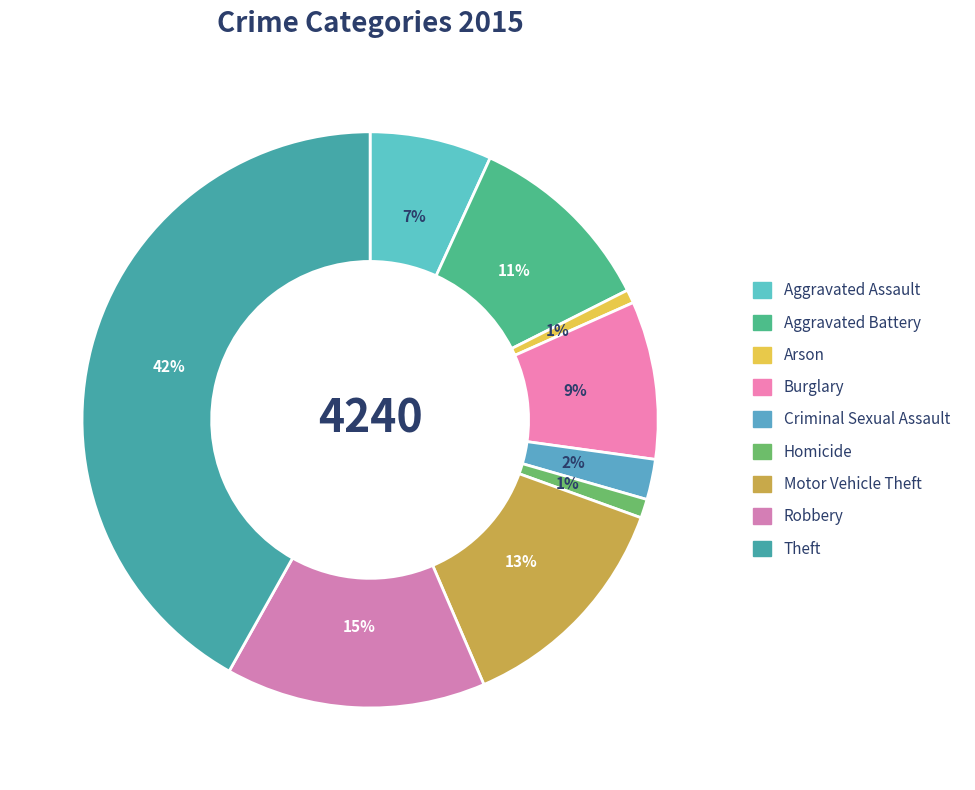

The Robbery slice represents 15% of the pie. True or false?

True